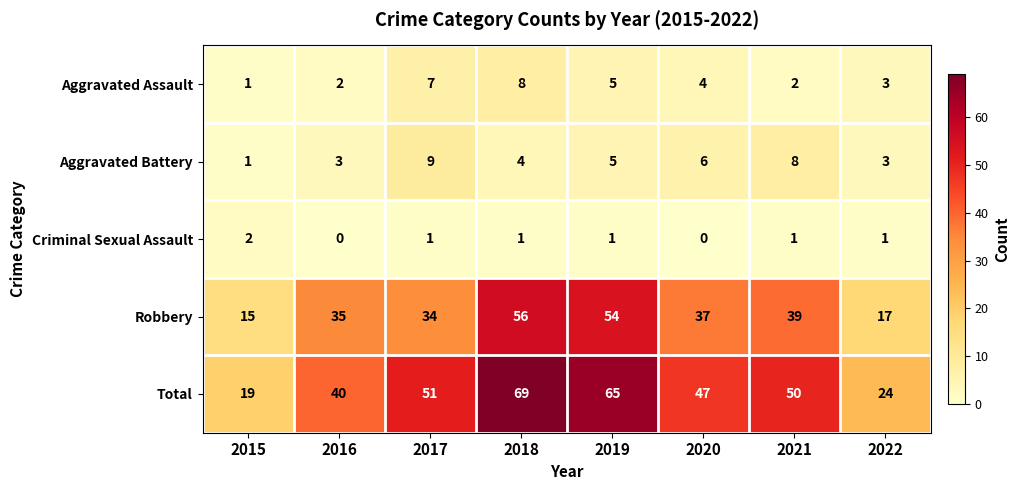

What is the total value across all series at 2021?

100